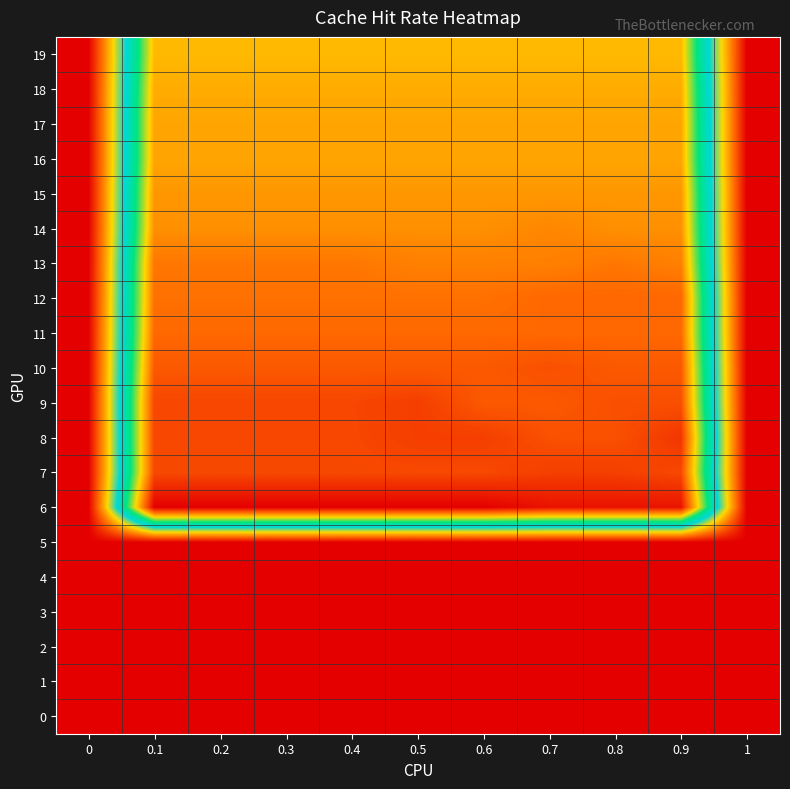

Reading left to right, what are all the values shown in this chart?

19: 0=1.0	0.1=0.2	0.2=0.2	0.3=0.2	0.4=0.2	0.5=0.2	0.6=0.2	0.7=0.2	0.8=0.2	0.9=0.2	1=1.0
18: 0=1.0	0.1=0.2	0.2=0.2	0.3=0.2	0.4=0.2	0.5=0.2	0.6=0.2	0.7=0.2	0.8=0.2	0.9=0.2	1=1.0
17: 0=1.0	0.1=0.2	0.2=0.2	0.3=0.2	0.4=0.2	0.5=0.2	0.6=0.2	0.7=0.2	0.8=0.2	0.9=0.2	1=1.0
16: 0=1.0	0.1=0.2	0.2=0.2	0.3=0.2	0.4=0.2	0.5=0.2	0.6=0.2	0.7=0.2	0.8=0.2	0.9=0.2	1=1.0
15: 0=1.0	0.1=0.2	0.2=0.2	0.3=0.2	0.4=0.2	0.5=0.2	0.6=0.2	0.7=0.2	0.8=0.2	0.9=0.2	1=1.0
14: 0=1.0	0.1=0.2	0.2=0.2	0.3=0.2	0.4=0.2	0.5=0.2	0.6=0.2	0.7=0.2	0.8=0.2	0.9=0.2	1=1.0
13: 0=1.0	0.1=0.2	0.2=0.2	0.3=0.2	0.4=0.2	0.5=0.2	0.6=0.2	0.7=0.2	0.8=0.2	0.9=0.2	1=1.0
12: 0=1.0	0.1=0.2	0.2=0.2	0.3=0.2	0.4=0.2	0.5=0.2	0.6=0.2	0.7=0.1	0.8=0.1	0.9=0.1	1=1.0
11: 0=1.0	0.1=0.1	0.2=0.1	0.3=0.1	0.4=0.1	0.5=0.1	0.6=0.1	0.7=0.1	0.8=0.1	0.9=0.1	1=1.0
10: 0=1.0	0.1=0.1	0.2=0.1	0.3=0.1	0.4=0.1	0.5=0.1	0.6=0.1	0.7=0.1	0.8=0.1	0.9=0.1	1=1.0
9: 0=1.0	0.1=0.1	0.2=0.1	0.3=0.1	0.4=0.1	0.5=0.1	0.6=0.1	0.7=0.1	0.8=0.1	0.9=0.1	1=1.0
8: 0=1.0	0.1=0.1	0.2=0.1	0.3=0.1	0.4=0.1	0.5=0.1	0.6=0.1	0.7=0.1	0.8=0.1	0.9=0.1	1=1.0
7: 0=1.0	0.1=0.1	0.2=0.1	0.3=0.1	0.4=0.1	0.5=0.1	0.6=0.1	0.7=0.1	0.8=0.1	0.9=0.1	1=1.0
6: 0=1.0	0.1=0.0	0.2=0.0	0.3=0.0	0.4=0.0	0.5=0.0	0.6=0.0	0.7=0.0	0.8=0.0	0.9=0.0	1=1.0
5: 0=1.0	0.1=1.0	0.2=1.0	0.3=1.0	0.4=1.0	0.5=1.0	0.6=1.0	0.7=1.0	0.8=1.0	0.9=1.0	1=1.0
4: 0=1.0	0.1=1.0	0.2=1.0	0.3=1.0	0.4=1.0	0.5=1.0	0.6=1.0	0.7=1.0	0.8=1.0	0.9=1.0	1=1.0
3: 0=1.0	0.1=1.0	0.2=1.0	0.3=1.0	0.4=1.0	0.5=1.0	0.6=1.0	0.7=1.0	0.8=1.0	0.9=1.0	1=1.0
2: 0=1.0	0.1=1.0	0.2=1.0	0.3=1.0	0.4=1.0	0.5=1.0	0.6=1.0	0.7=1.0	0.8=1.0	0.9=1.0	1=1.0
1: 0=1.0	0.1=1.0	0.2=1.0	0.3=1.0	0.4=1.0	0.5=1.0	0.6=1.0	0.7=1.0	0.8=1.0	0.9=1.0	1=1.0
0: 0=1.0	0.1=1.0	0.2=1.0	0.3=1.0	0.4=1.0	0.5=1.0	0.6=1.0	0.7=1.0	0.8=1.0	0.9=1.0	1=1.0